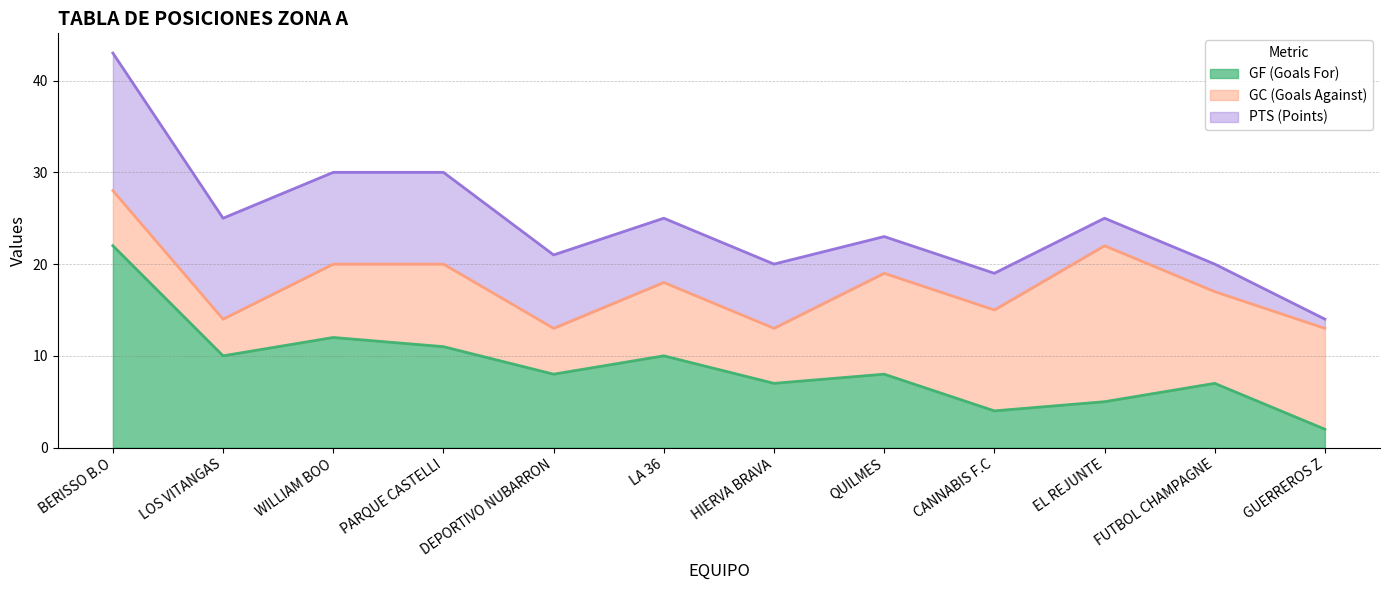

Reading left to right, what are all the values shown in this chart?

GF (Goals For): 22	10	12	11	8	10	7	8	4	5	7	2
GC (Goals Against): 6	4	8	9	5	8	6	11	11	17	10	11
PTS (Points): 15	11	10	10	8	7	7	4	4	3	3	1